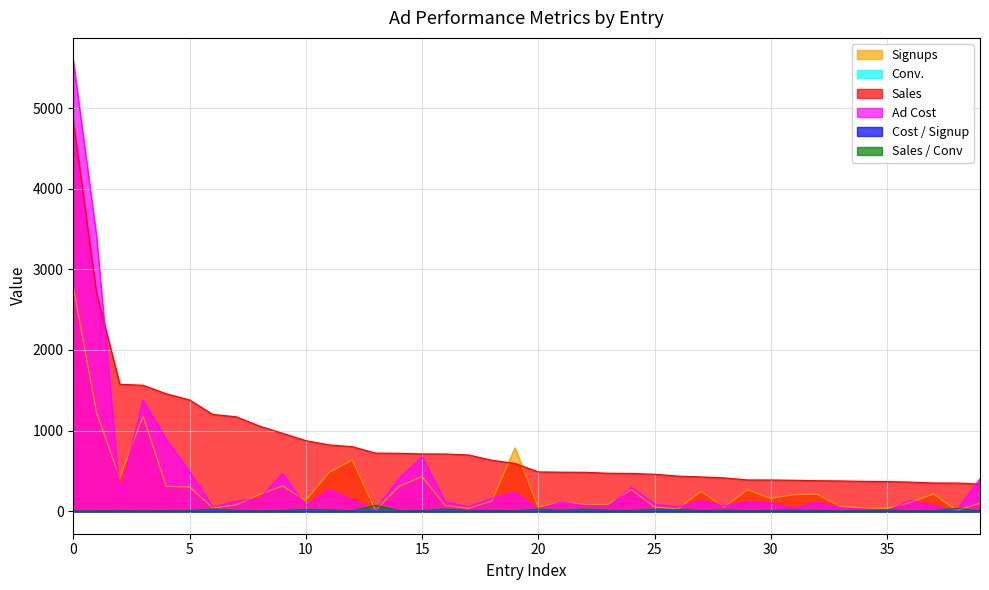

Which series has the largest range (max minus min)?

Ad Cost